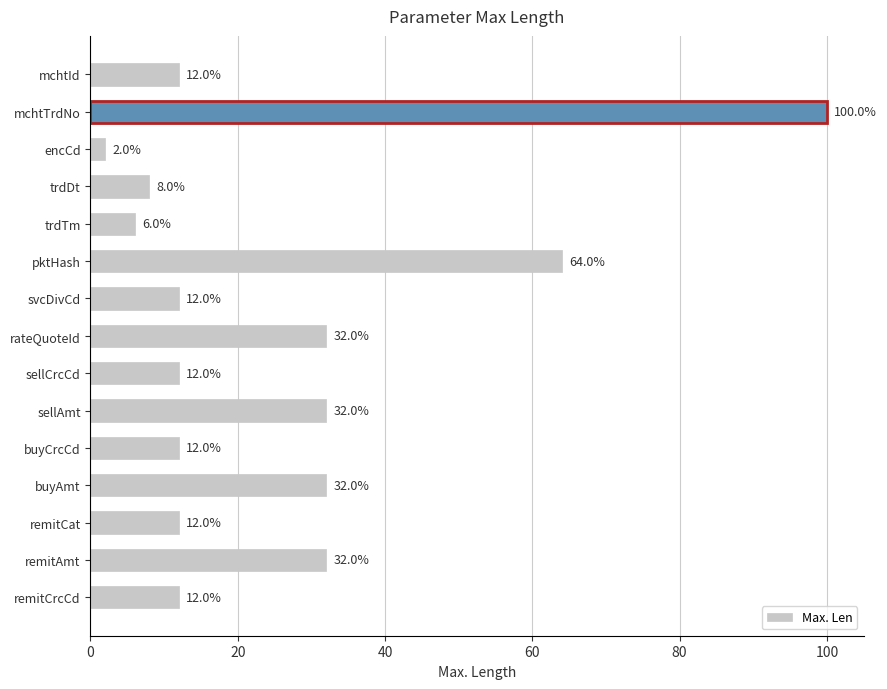

Which category has the lowest value across all series?

encCd